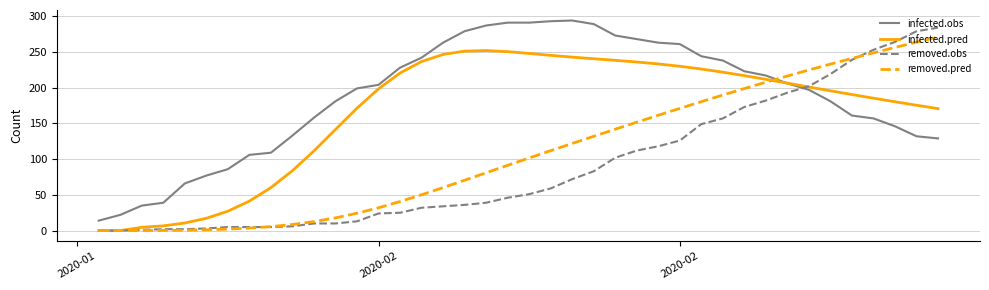

True or false: removed.pred and infected.obs cross at least once.

True